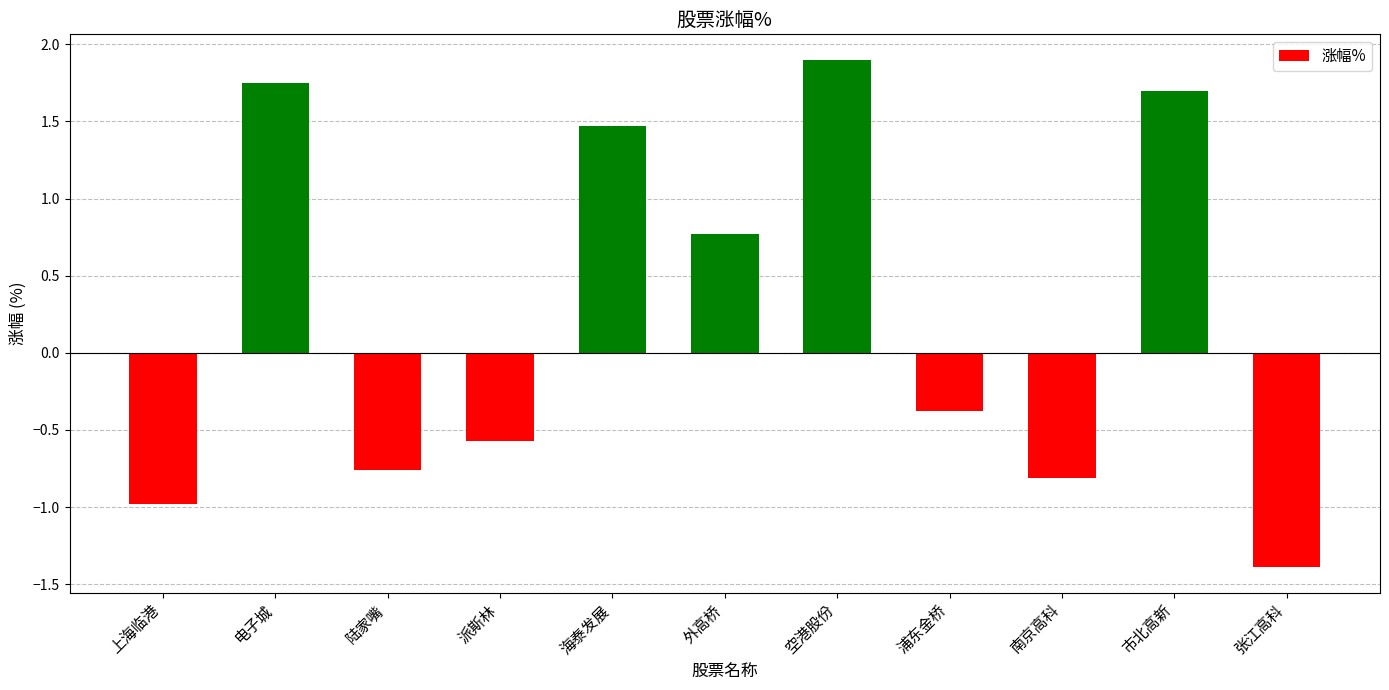

What is the sum of all values?

2.7